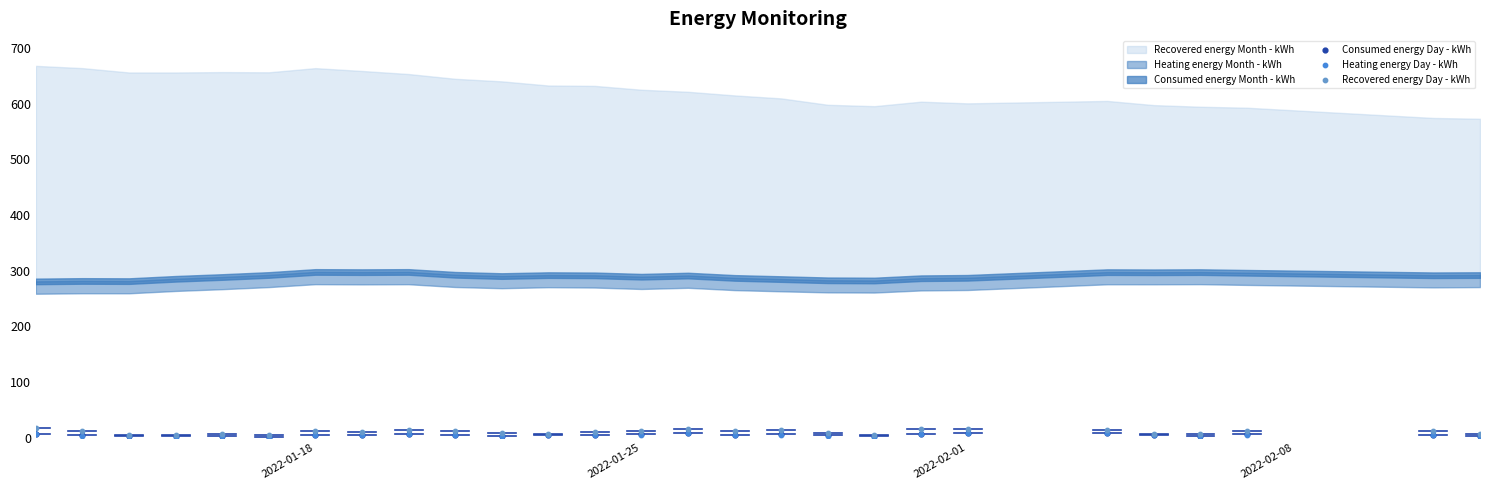

Which series contains the lowest Y value?

Heating energy Day - kWh